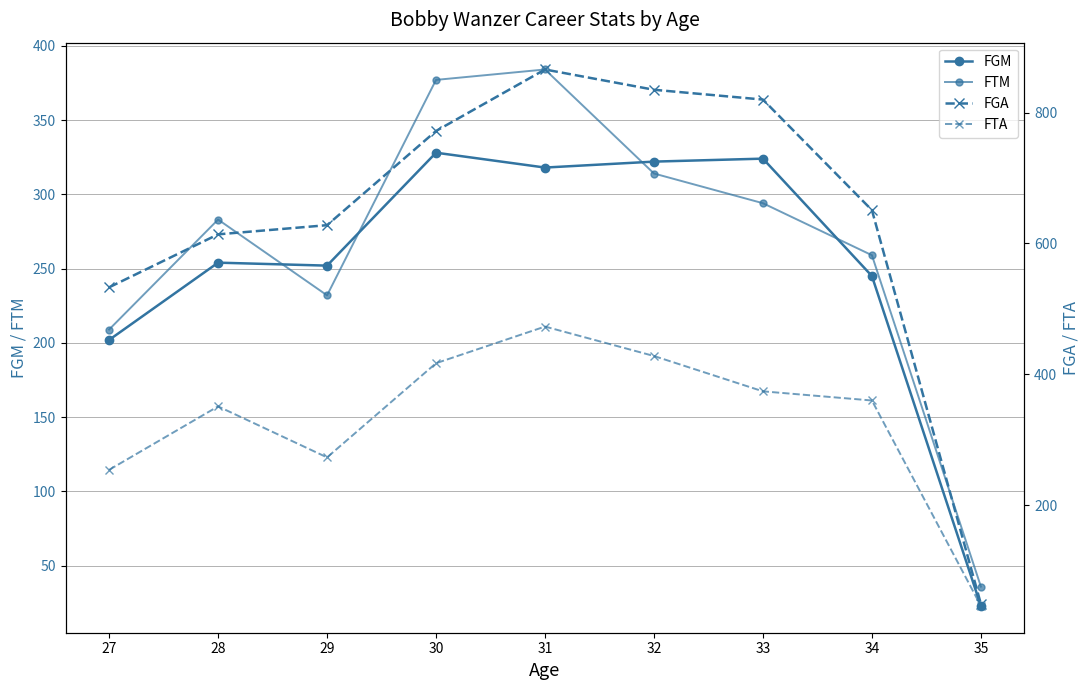

Reading right to left, transcribe all the data shown in this chart.

FGM: 23	245	324	322	318	328	252	254	202
FTM: 36	259	294	314	384	377	232	283	209
FGA: 49	651	820	835	866	772	628	614	533
FTA: 46	360	374	428	473	417	273	351	254